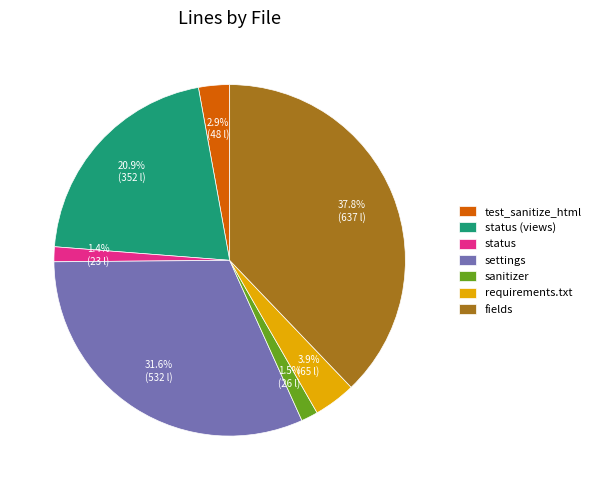

Does sanitizer account for over 50% of the chart?

No